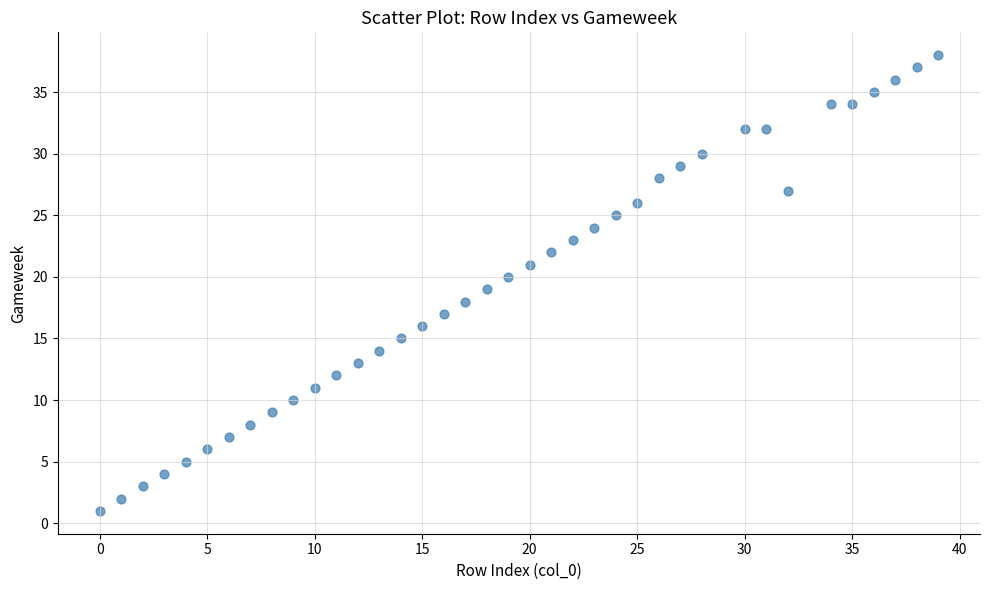

What is the range of X values (max minus min)?

39